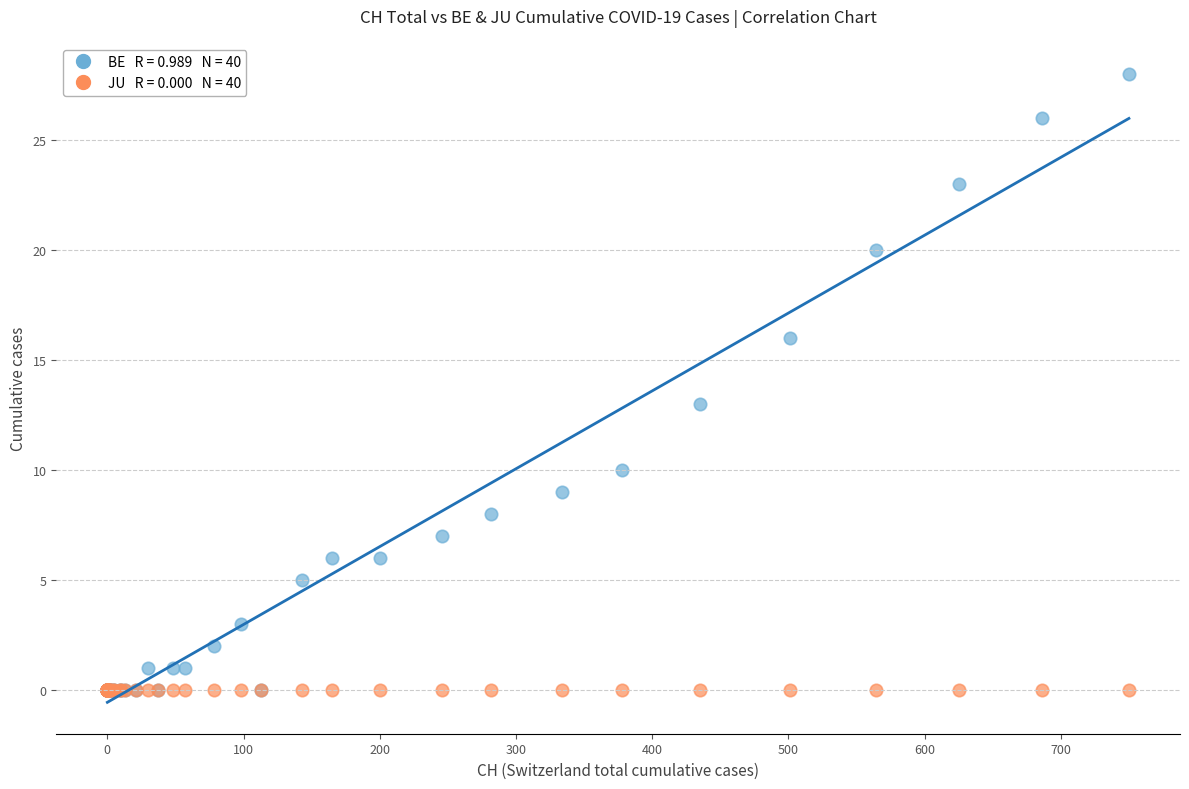

Across all series, what Y value is closest to 14?

13